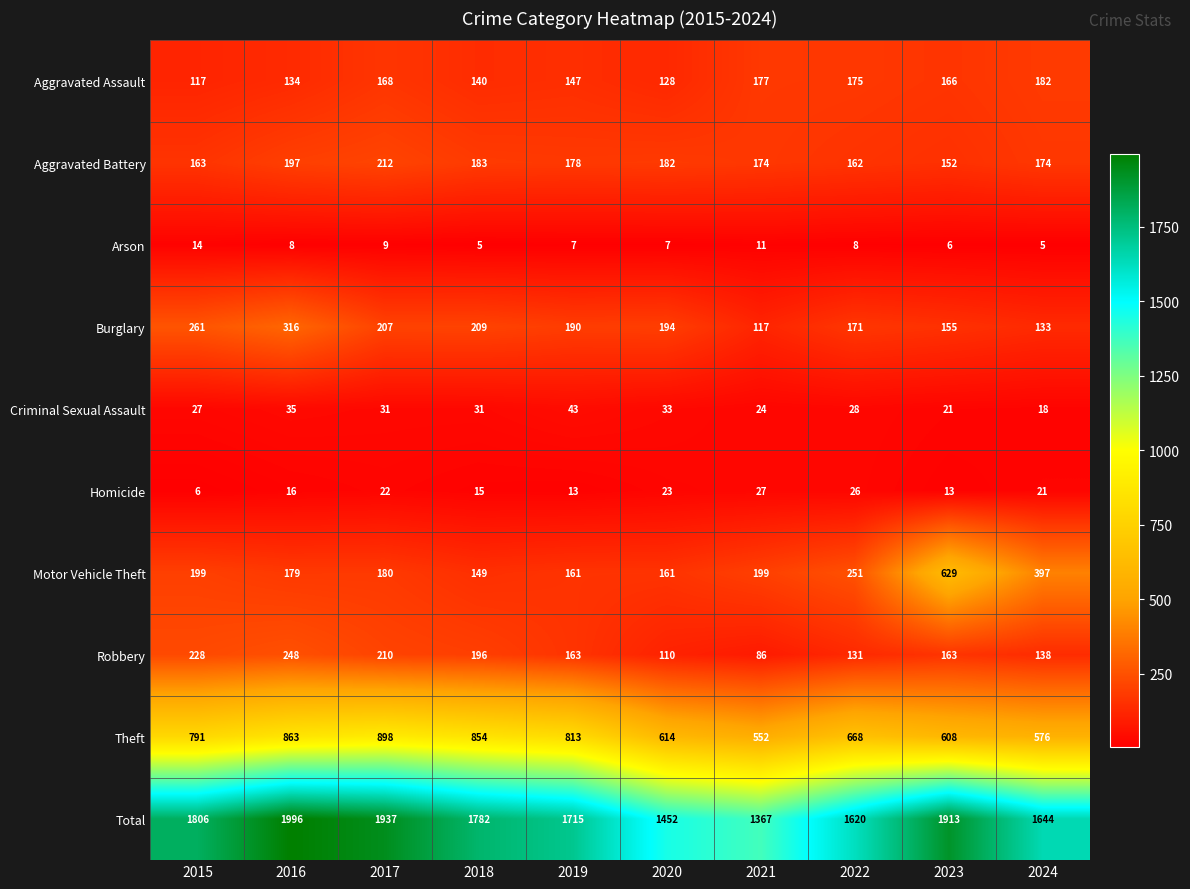

Which series has the largest range (max minus min)?

Total